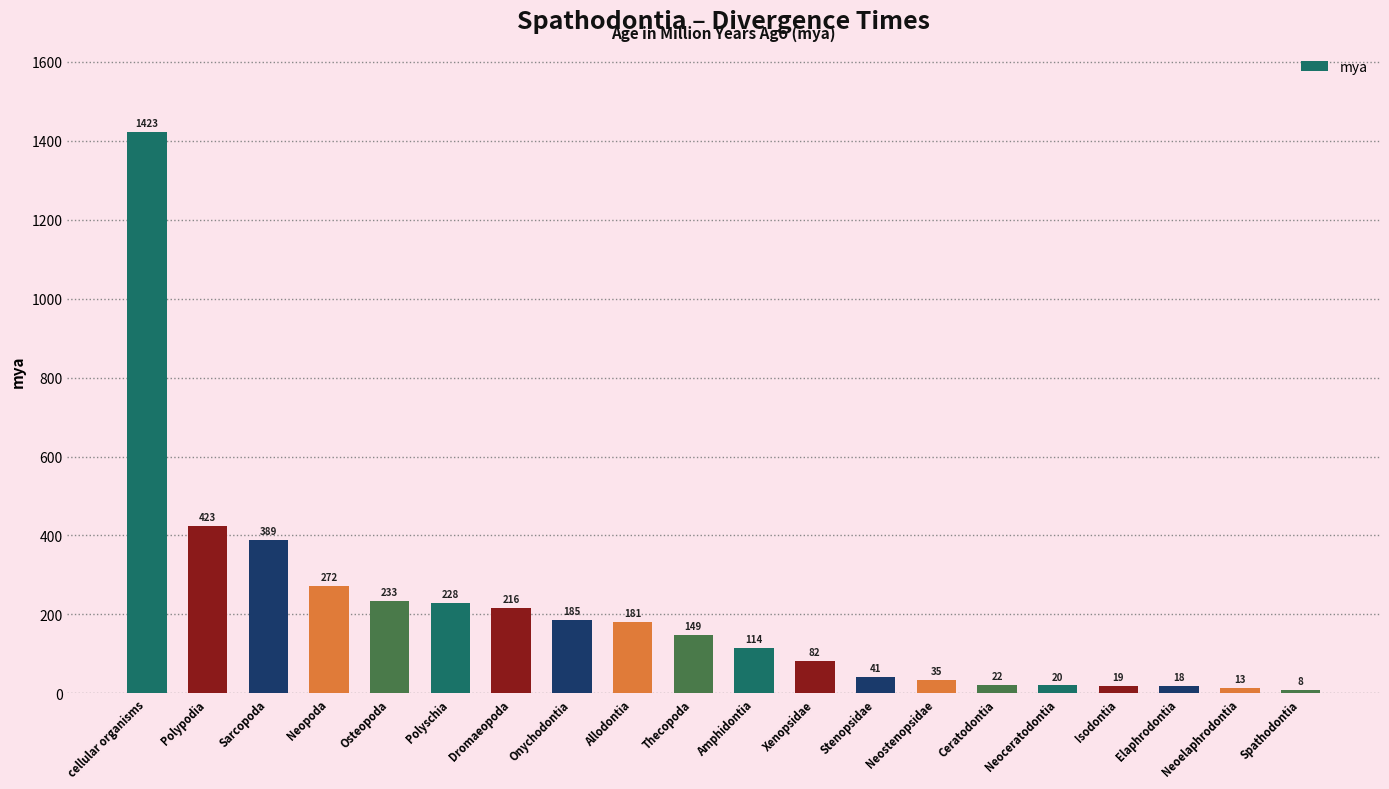

Which has a higher value, Neostenopsidae or Polyschia?

Polyschia